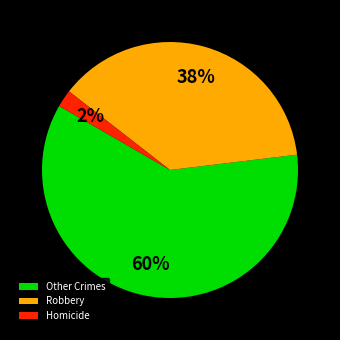

The Robbery slice represents 38% of the pie. True or false?

True